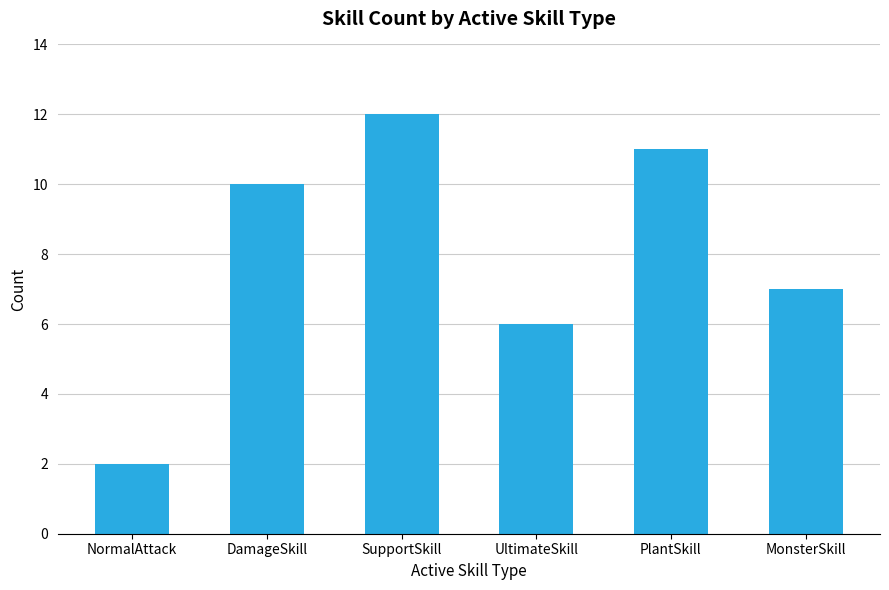

What is the label of the 2nd bar from the right?

PlantSkill